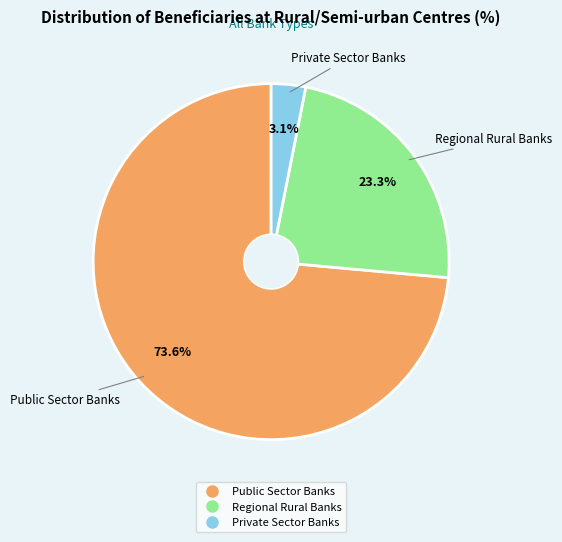

What is the smallest slice in the pie chart?

Private Sector Banks